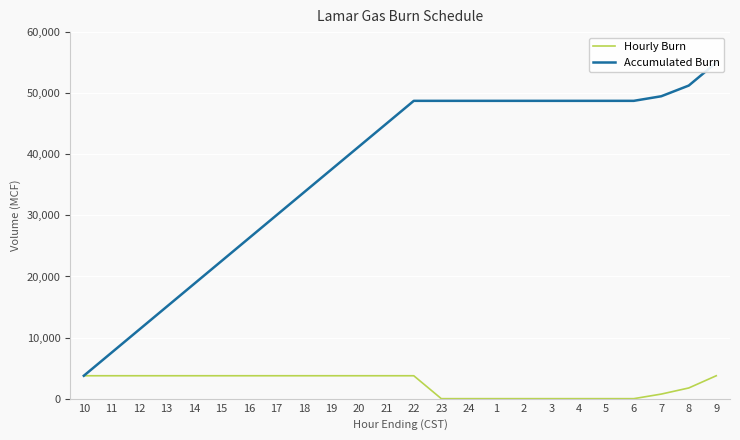

What is the value of the Hourly Burn point at the 10th from the left?

3750